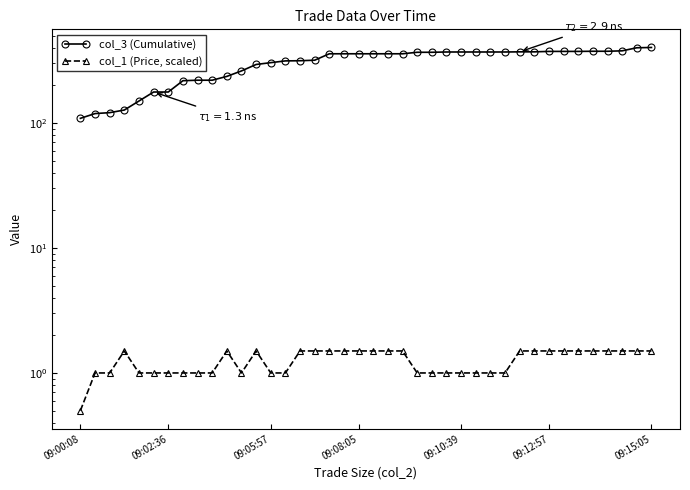

The value of col_1 (Price, scaled) at 15 is 2.1. True or false?

False